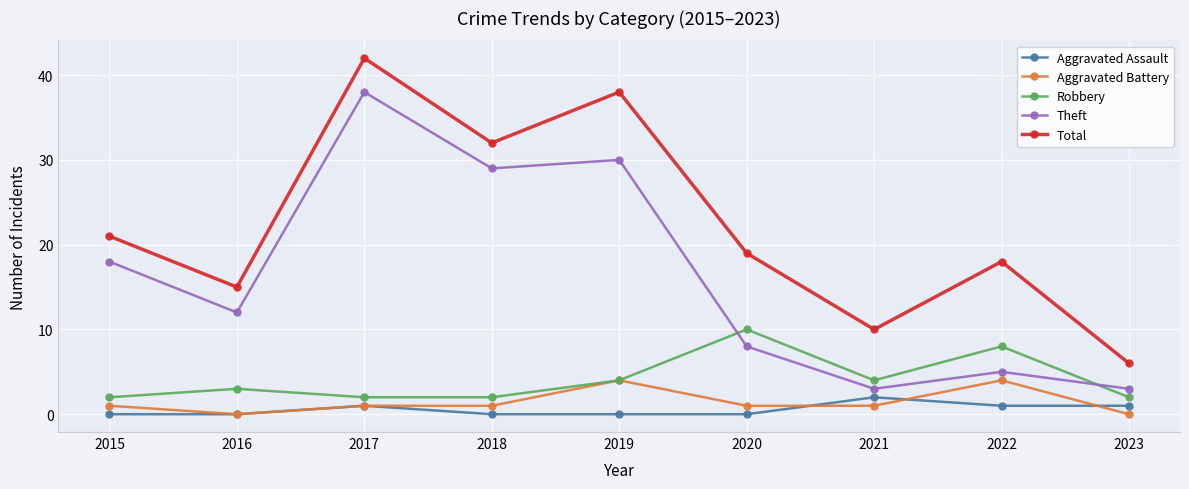

How many distinct data groups are displayed?

5